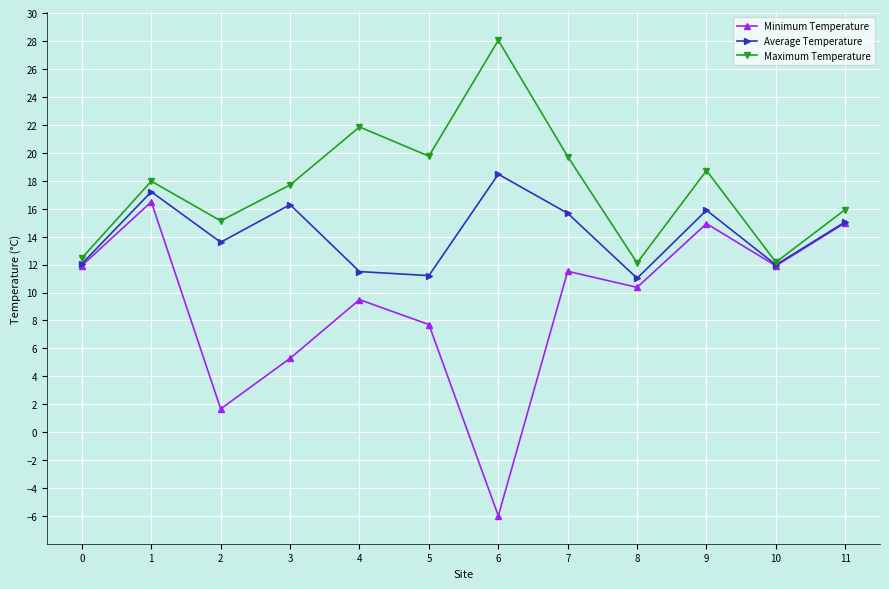

Rank the series at 1 from lowest to highest value.

Minimum Temperature, Average Temperature, Maximum Temperature